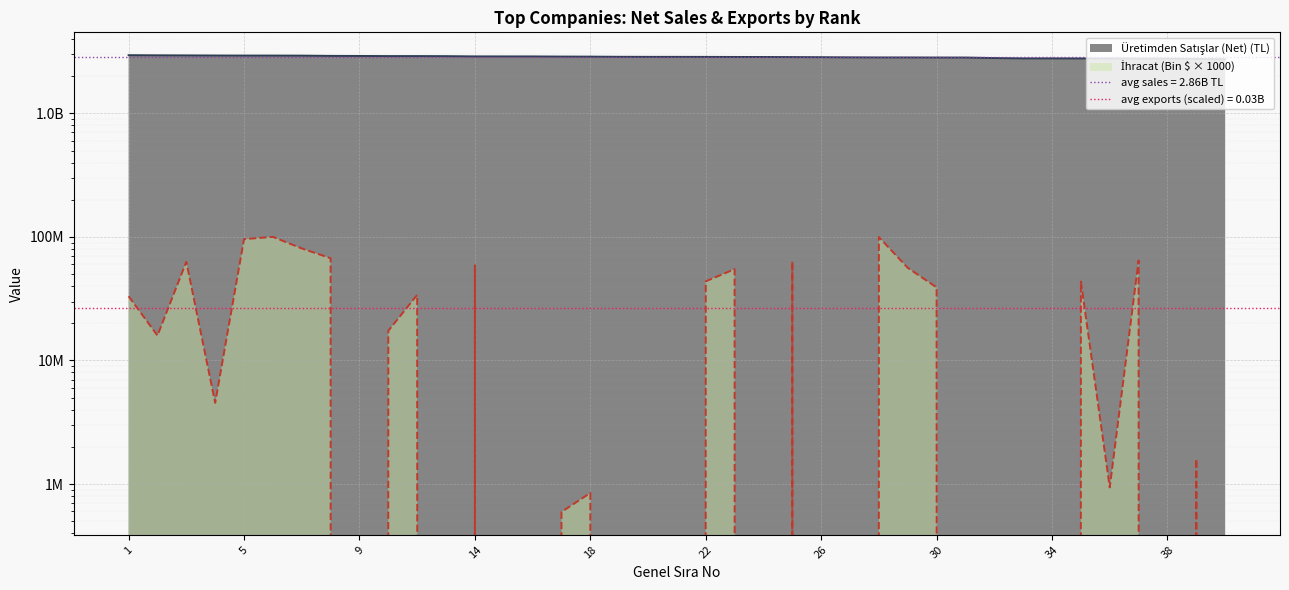

List the series in order of their overall mean, highest first.

Üretimden Satışlar (Net) (TL), İhracat (Bin $)